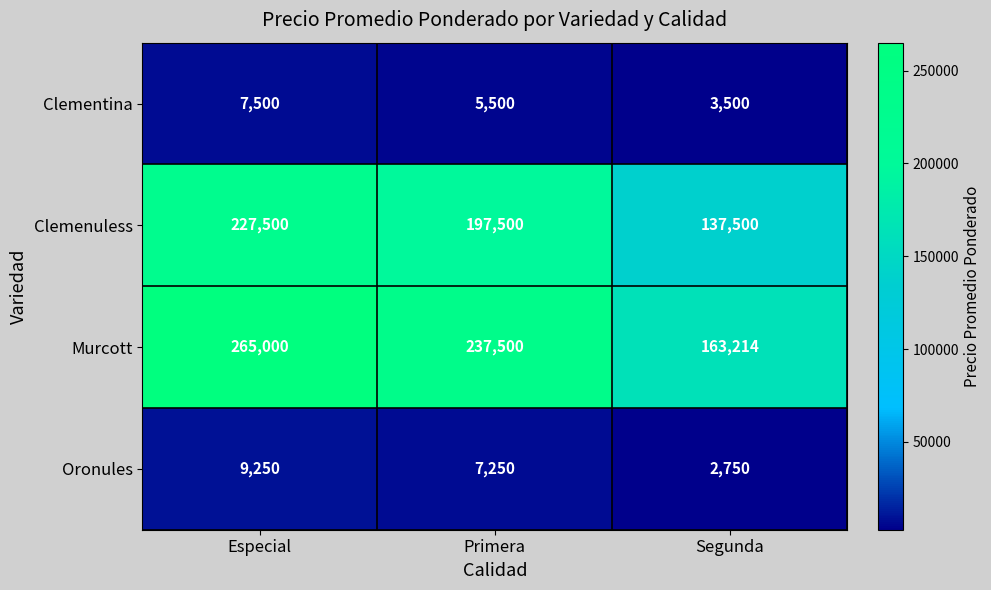

What is the total value across all series at Primera?

447750